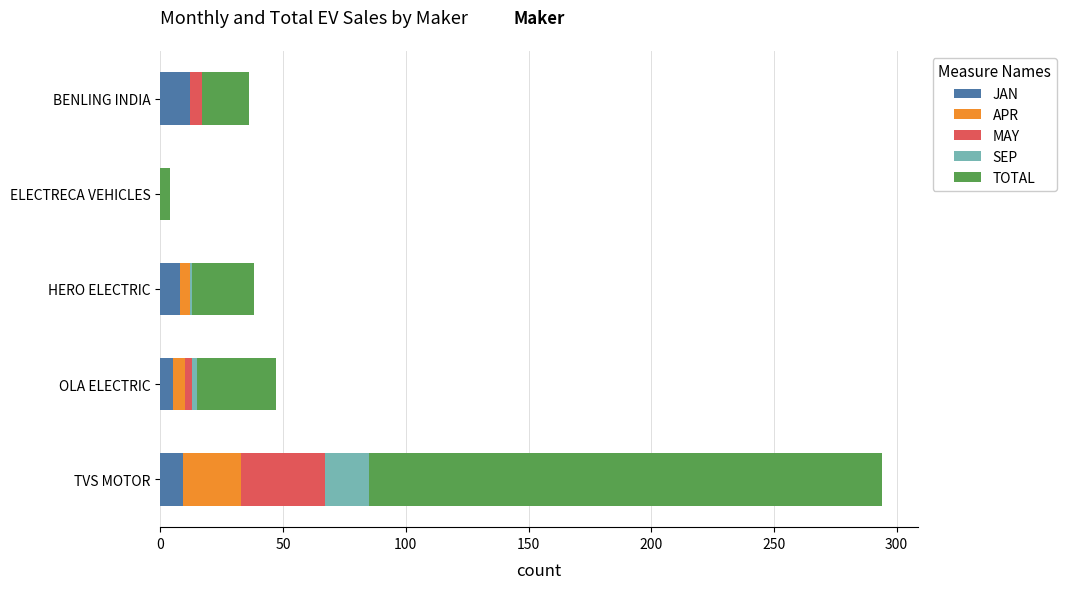

How many distinct data groups are displayed?

5